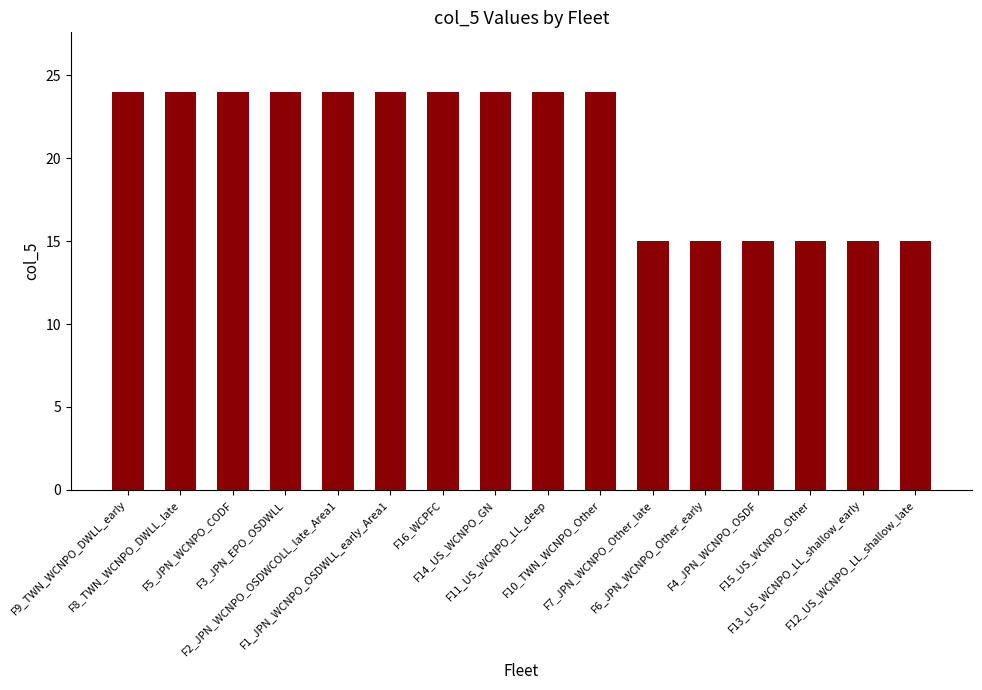

Reading left to right, extract all data points from this chart.

F9_TWN_WCNPO_DWLL_early=24	F8_TWN_WCNPO_DWLL_late=24	F5_JPN_WCNPO_CODF=24	F3_JPN_EPO_OSDWLL=24	F2_JPN_WCNPO_OSDWCOLL_late_Area1=24	F1_JPN_WCNPO_OSDWLL_early_Area1=24	F16_WCPFC=24	F14_US_WCNPO_GN=24	F11_US_WCNPO_LL_deep=24	F10_TWN_WCNPO_Other=24	F7_JPN_WCNPO_Other_late=15	F6_JPN_WCNPO_Other_early=15	F4_JPN_WCNPO_OSDF=15	F15_US_WCNPO_Other=15	F13_US_WCNPO_LL_shallow_early=15	F12_US_WCNPO_LL_shallow_late=15